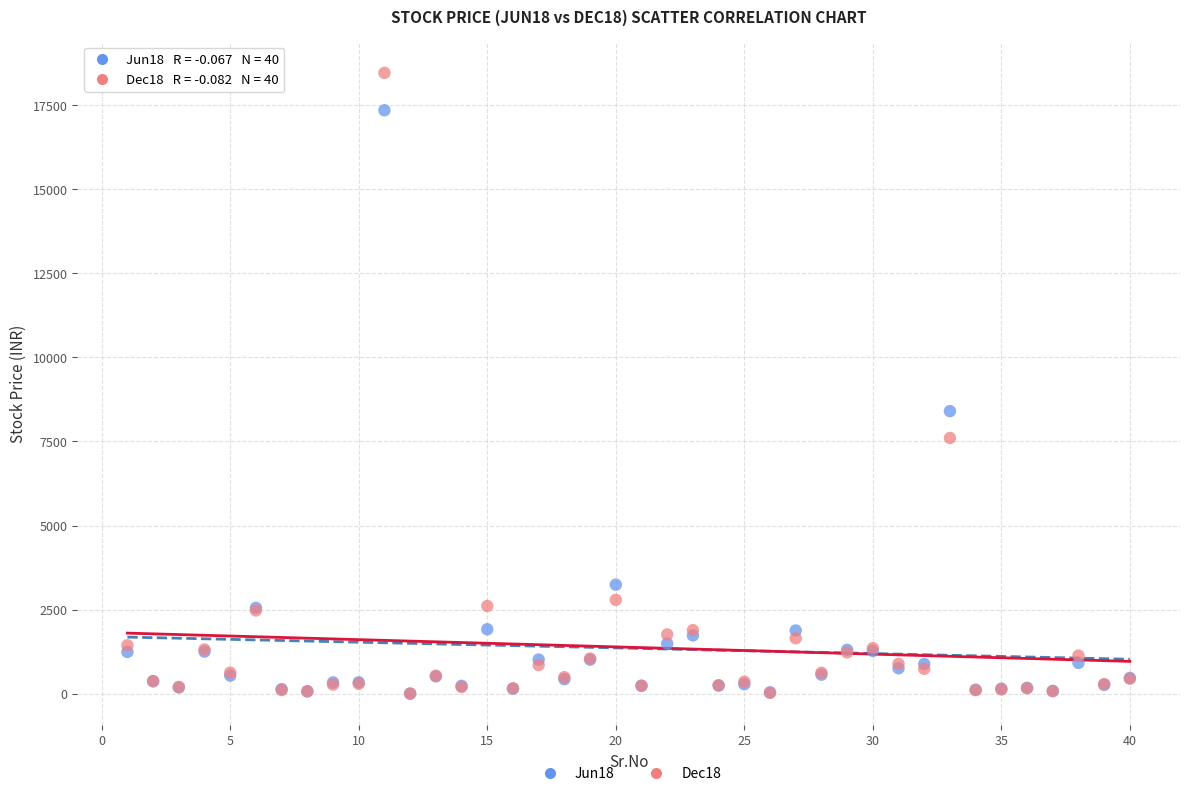

Across all series, what Y value is closest to 9232?

8402.9